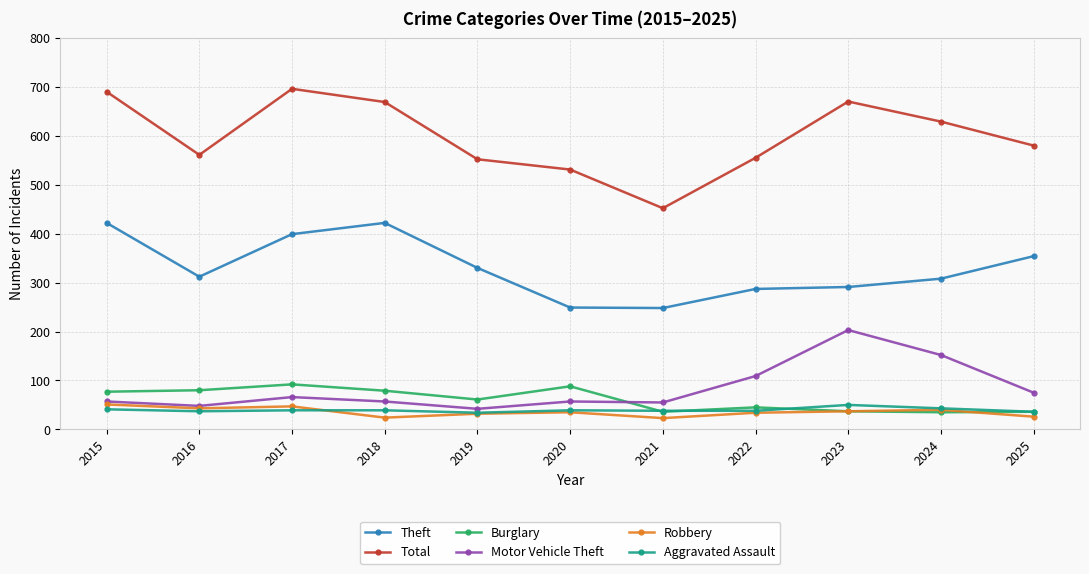

How many interior local peaks does the Total series have?

2